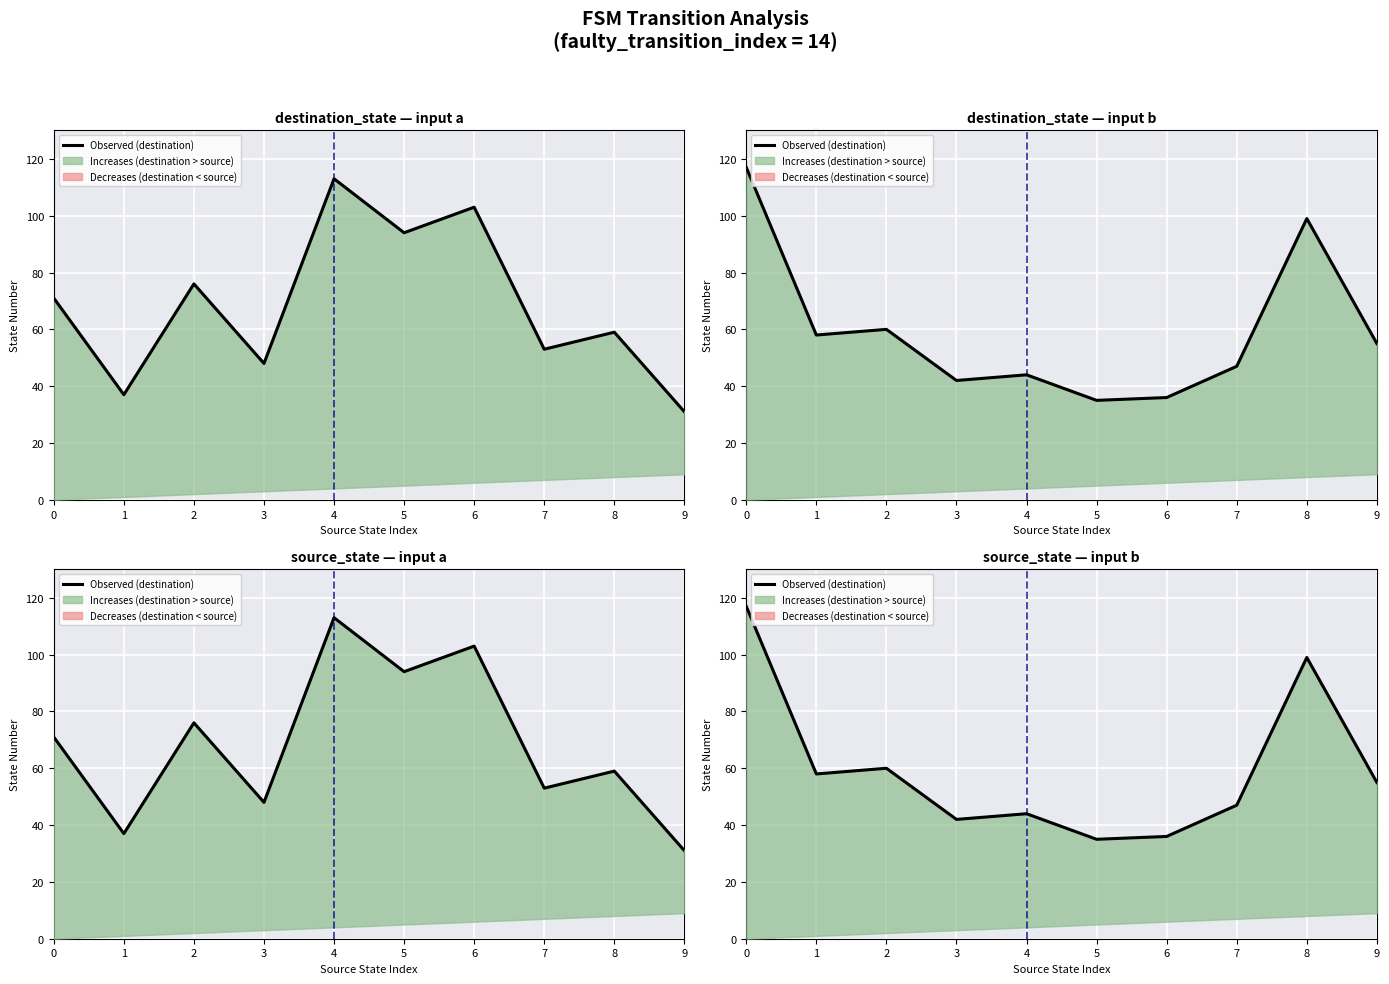

What is the sum of the values at 1 and 3?

100